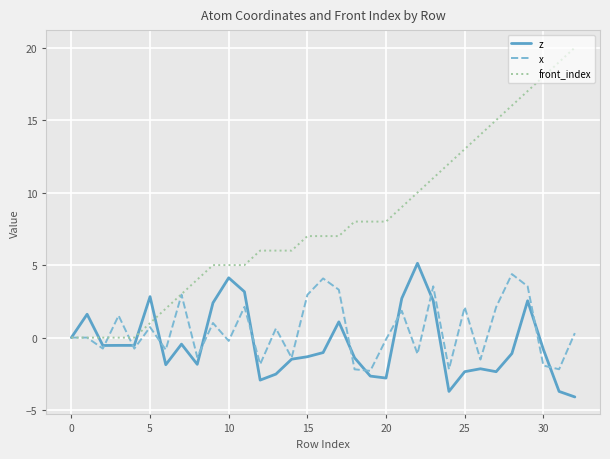

Which series has the widest spread of values?

front_index